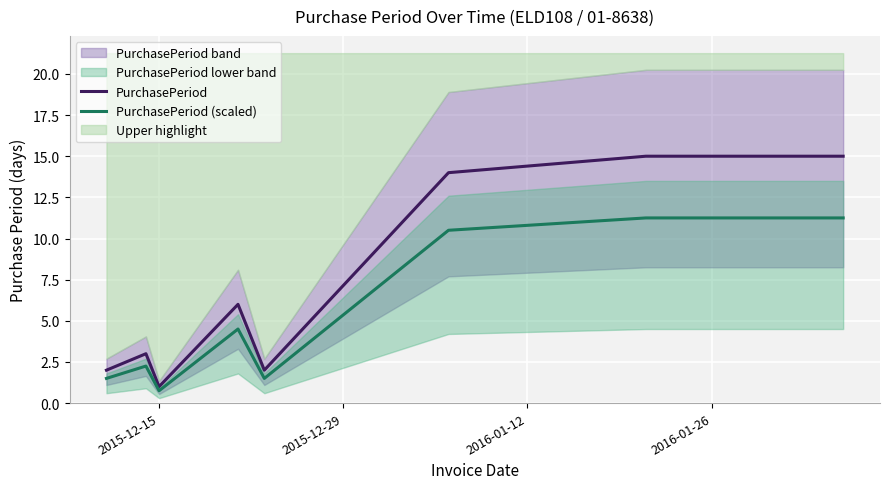

What is the average value of the PurchasePeriod (scaled) series?

5.4